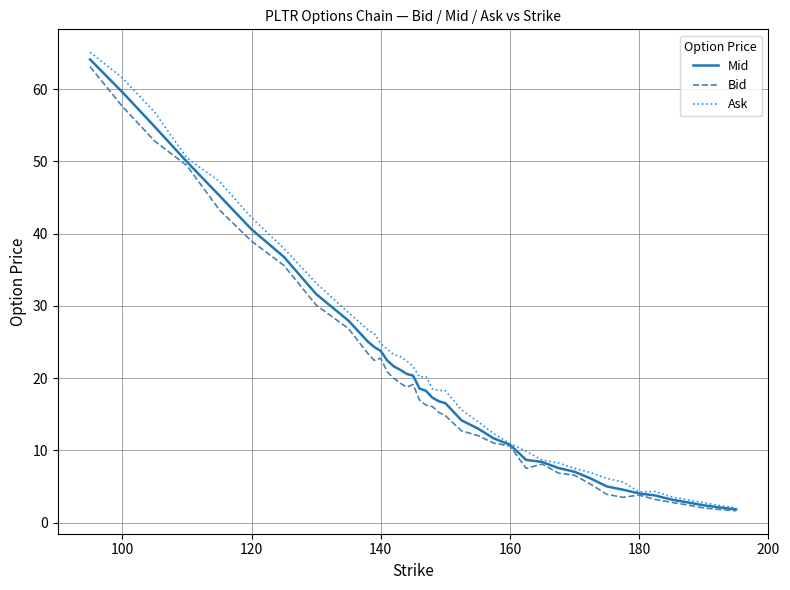

Which series has the largest range (max minus min)?

Ask